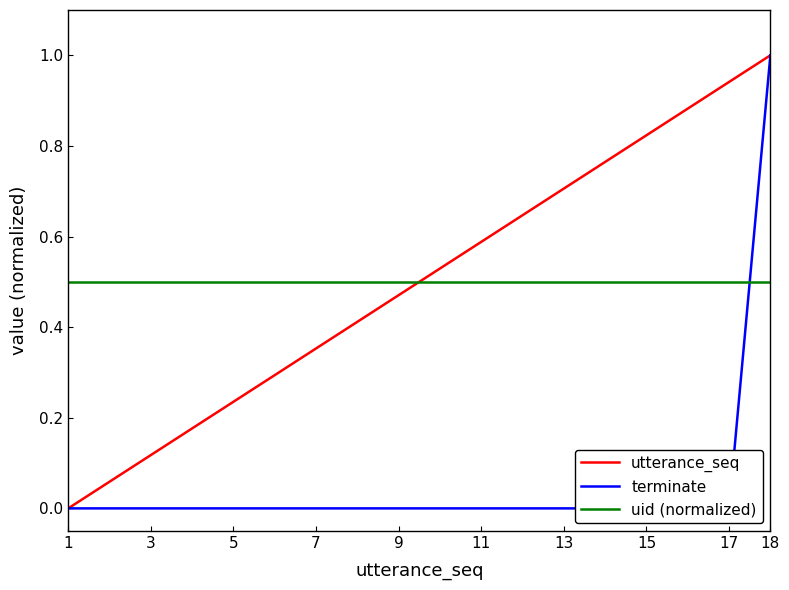

True or false: utterance_seq has a value of 0.2 at 11.

False